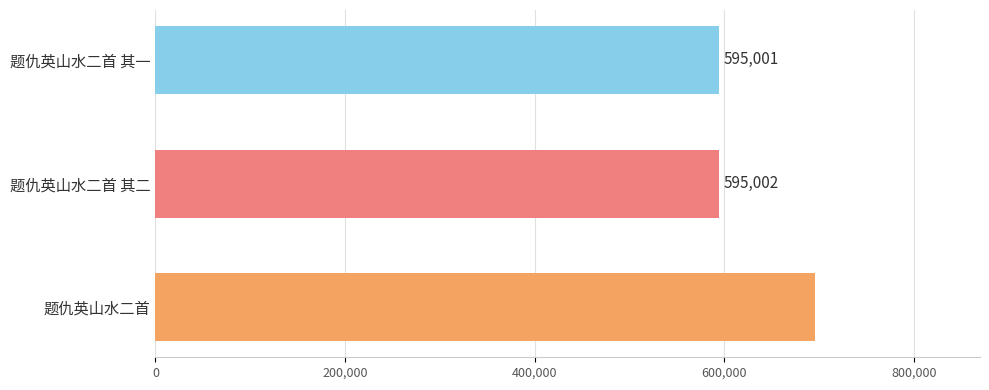

At which label is the value closest to 645482?

题仇英山水二首 其二